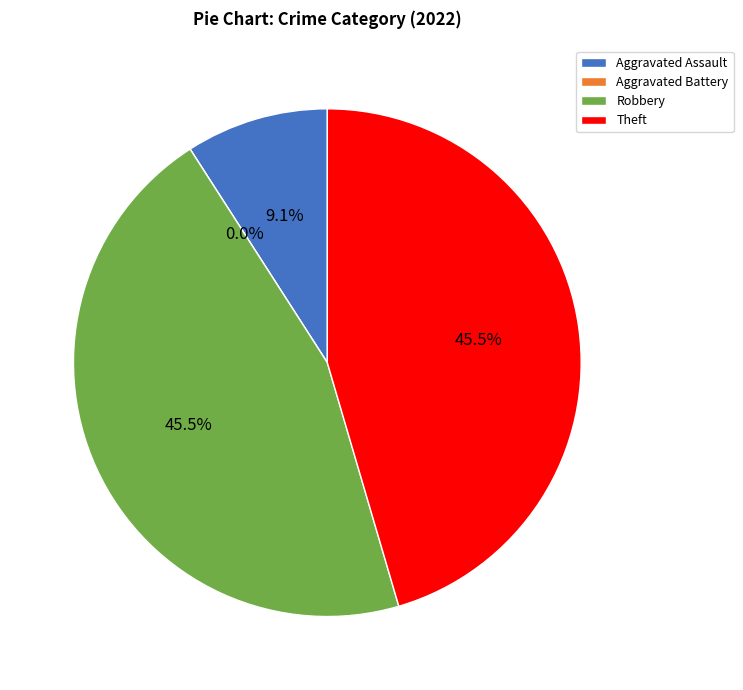

How much of the chart is everything except Theft?

54.5%